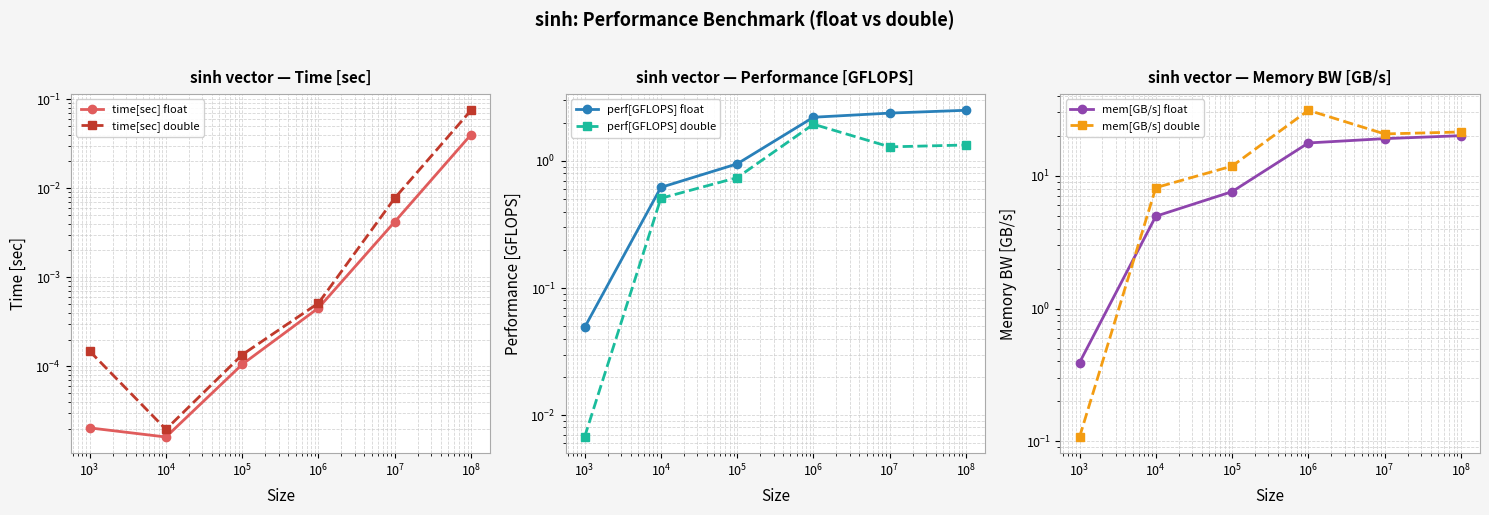

What is the difference between the maximum and minimum values in the perf[GFLOPS] float series?

2.5